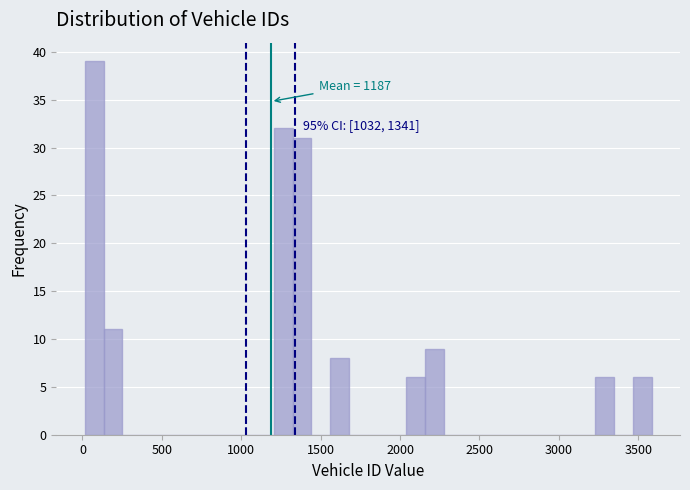

Read against the x-axis, roughly where is the centre of the tallest bar?

50